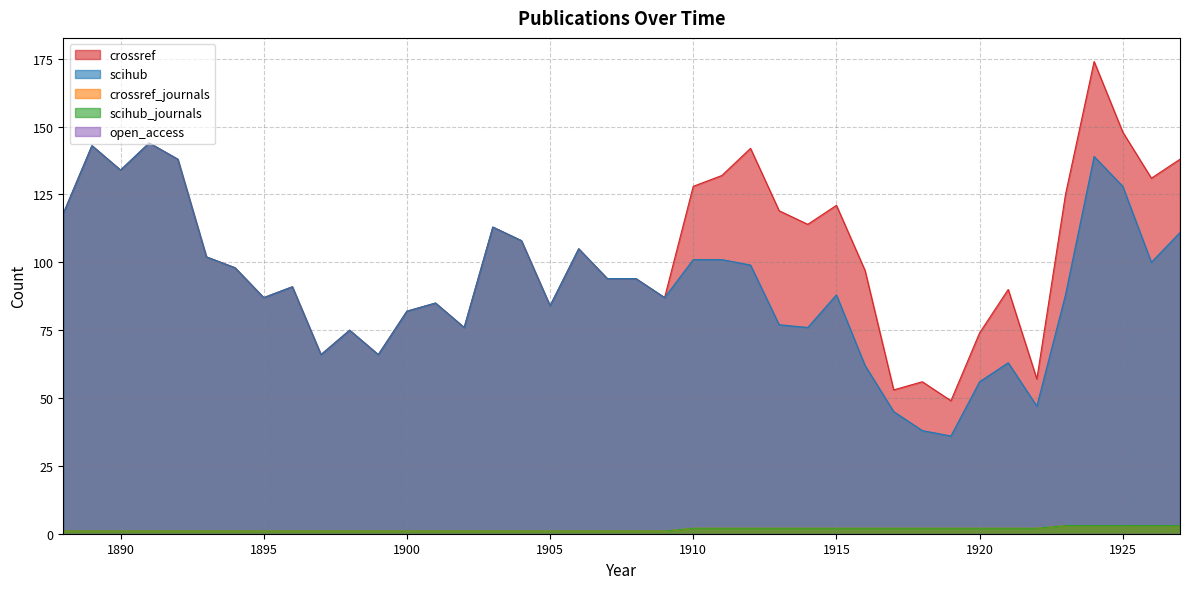

Rank the series by their maximum value, from highest to lowest.

crossref, scihub, crossref_journals, scihub_journals